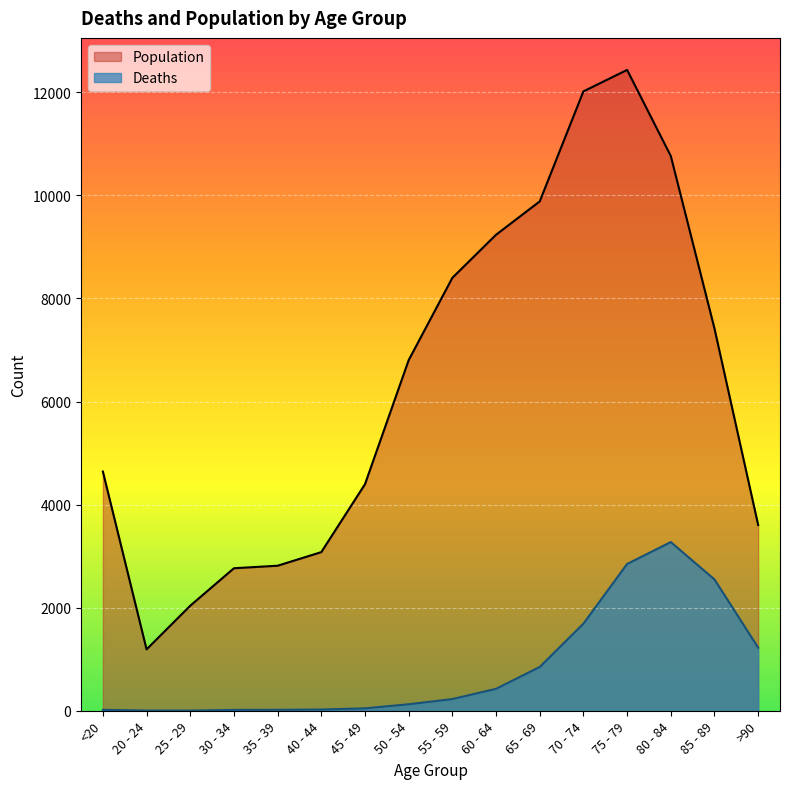

What is the highest value of the Deaths series?

3273